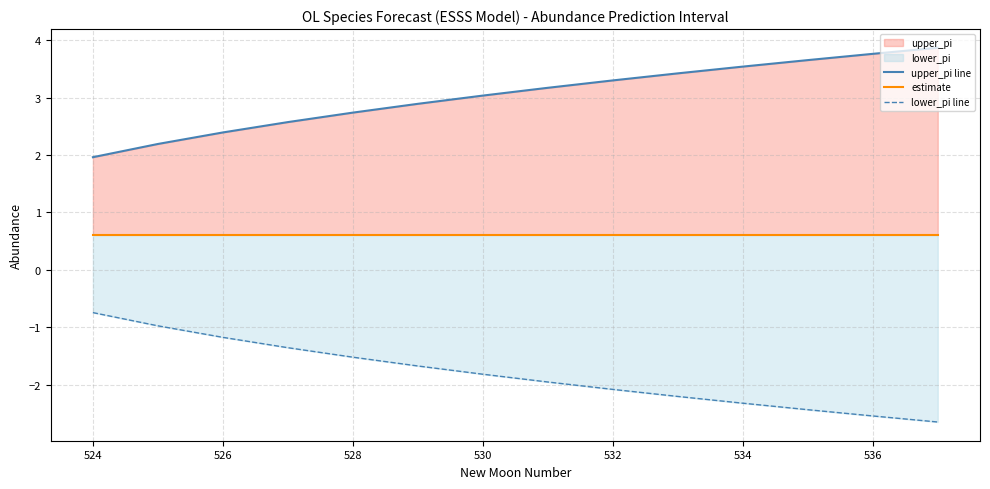

List the series in order of their peak value, highest first.

upper_pi line, estimate, lower_pi line